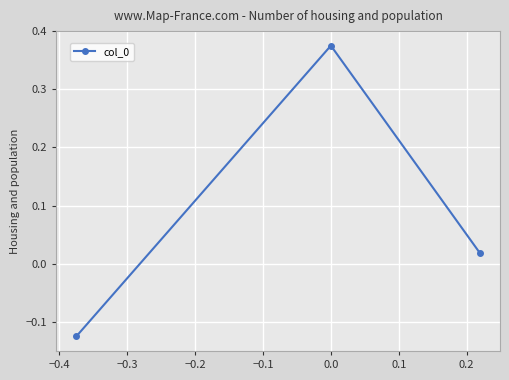

What is the sum of all values?

0.3